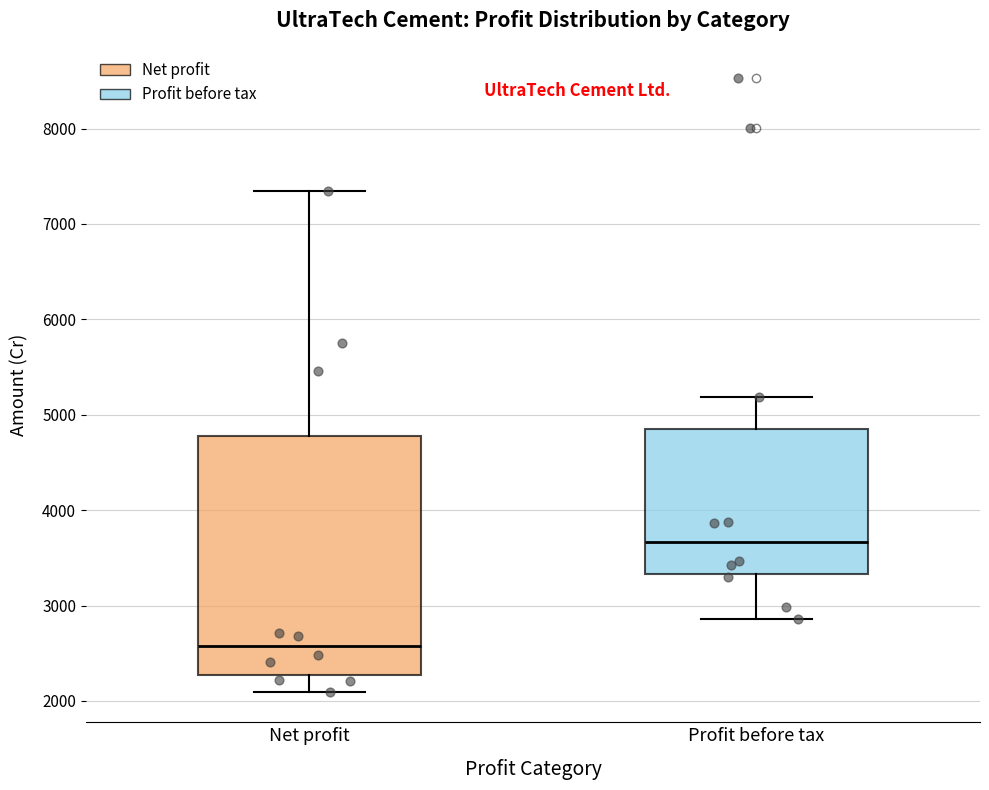

Reading left to right, read every box against the y-axis: the position of its median line, the range the box covers, and the ends of its whiskers. The values are not printed on the chart, so give them approximately, as read against the axis.

Net profit: median 2600, box 2300 to 4800, whiskers 2100 to 7300
Profit before tax: median 3700, box 3300 to 4900, whiskers 2900 to 5200